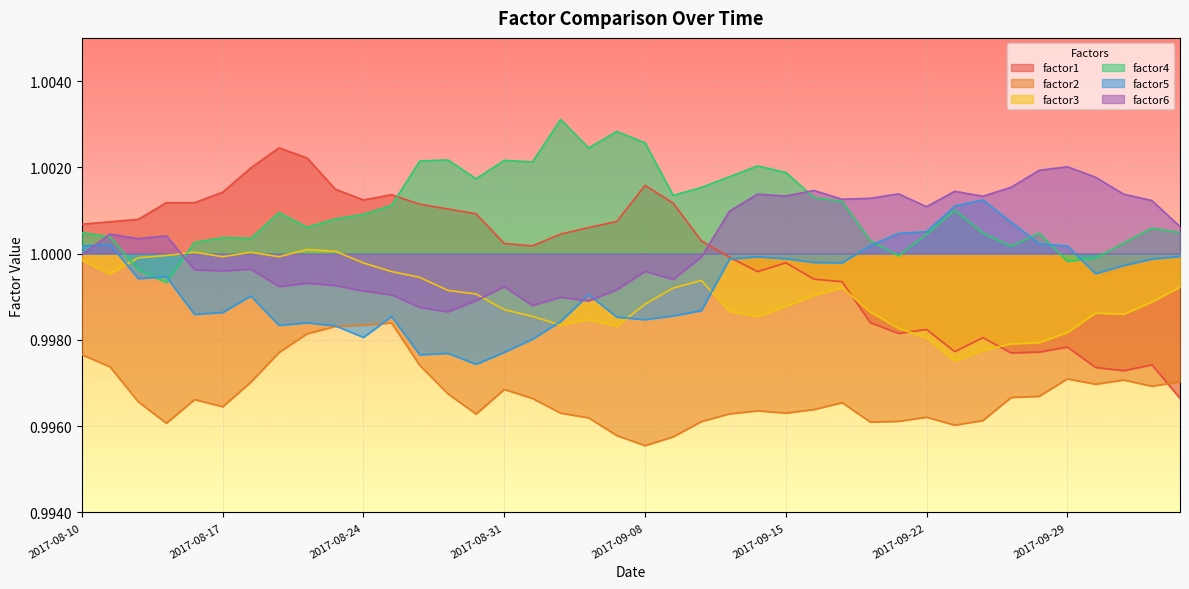

Which series has the largest range (max minus min)?

factor1